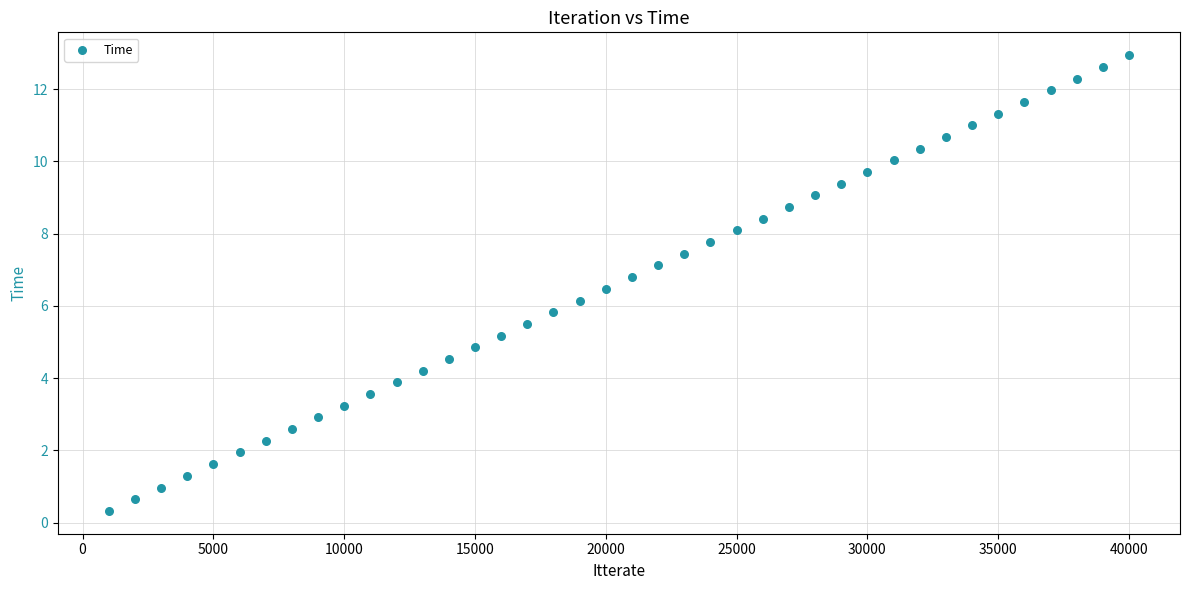

What is the range of Y values (max minus min)?

12.6